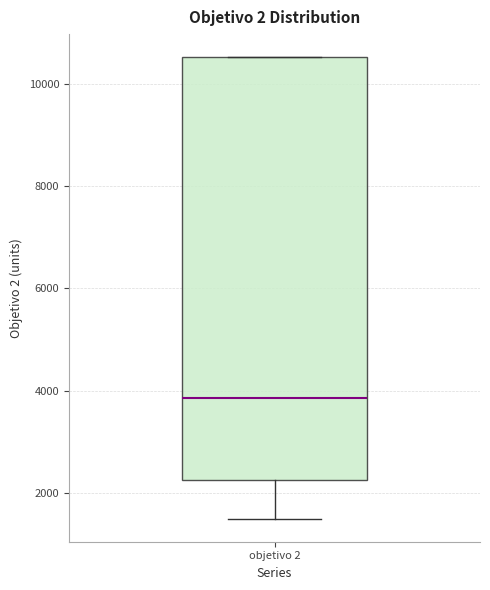

Where does the lower whisker of the box for objetivo 2 end on the y-axis? The values are not printed on the chart, so give them approximately, as read against the axis.

1400